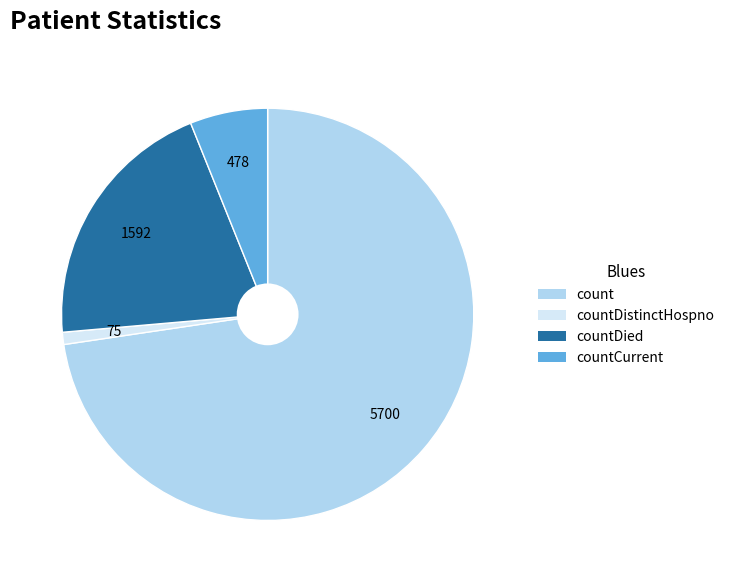

Which slice represents more than half of the pie?

count